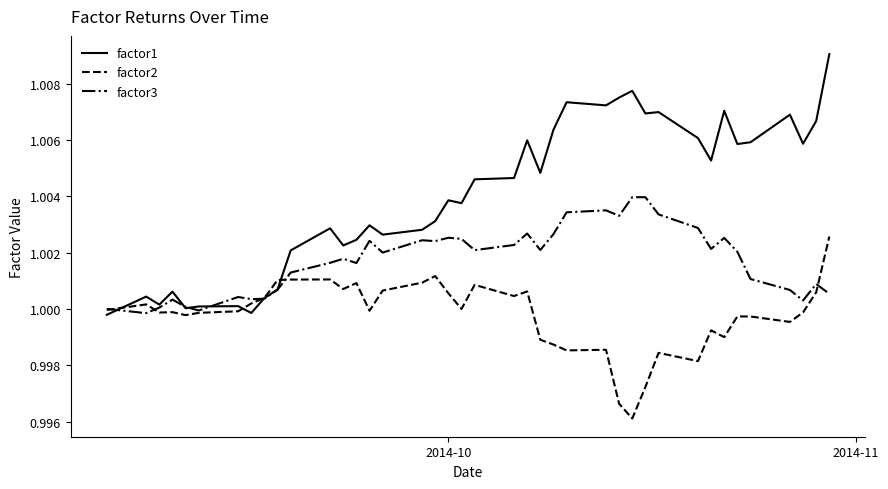

Which series has the widest spread of values?

factor1